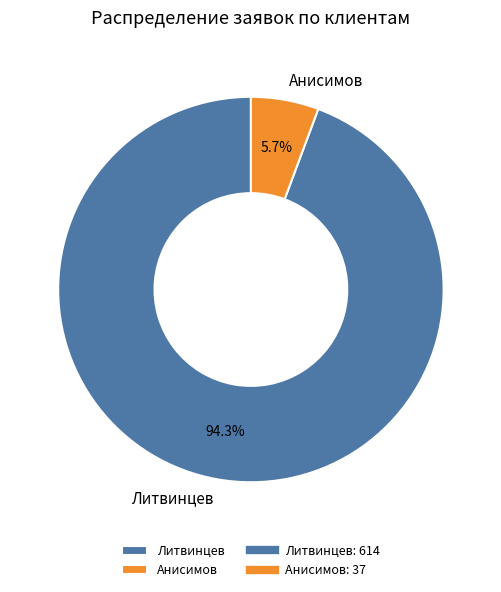

Is there a majority slice in this chart?

Yes